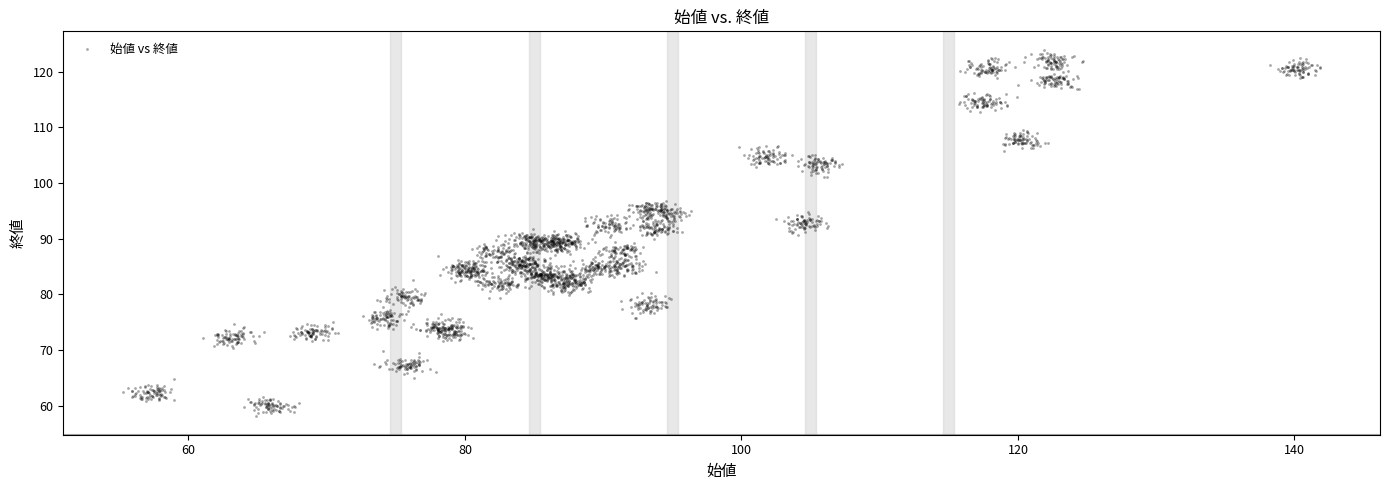

What is the range of X values (max minus min)?

86.6